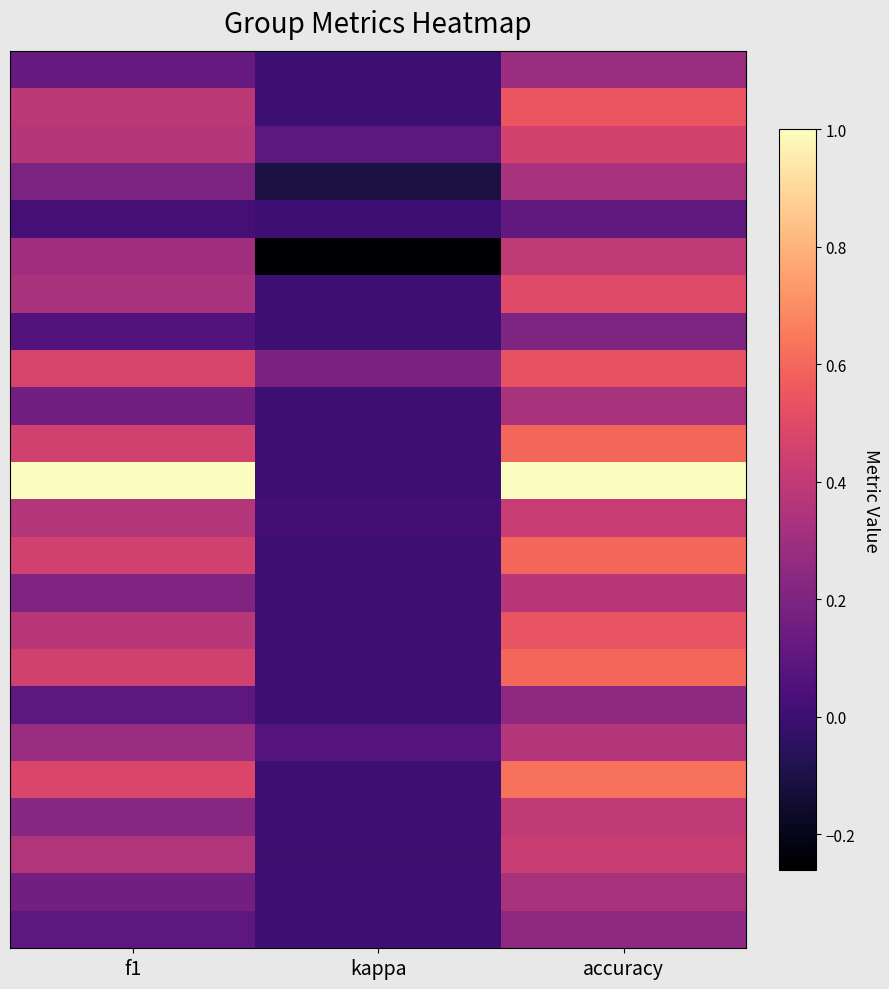

What is the spread (max minus min) of values at accuracy?

0.9